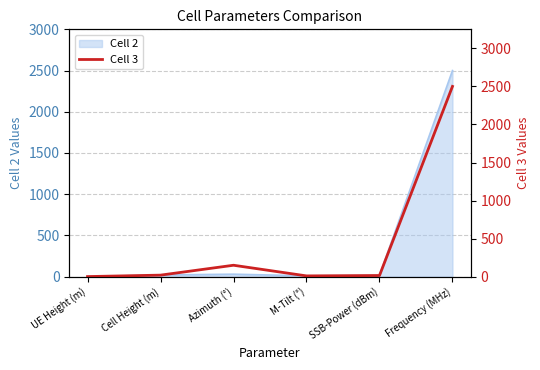

What is the label of the 1st point from the right?

Frequency (MHz)